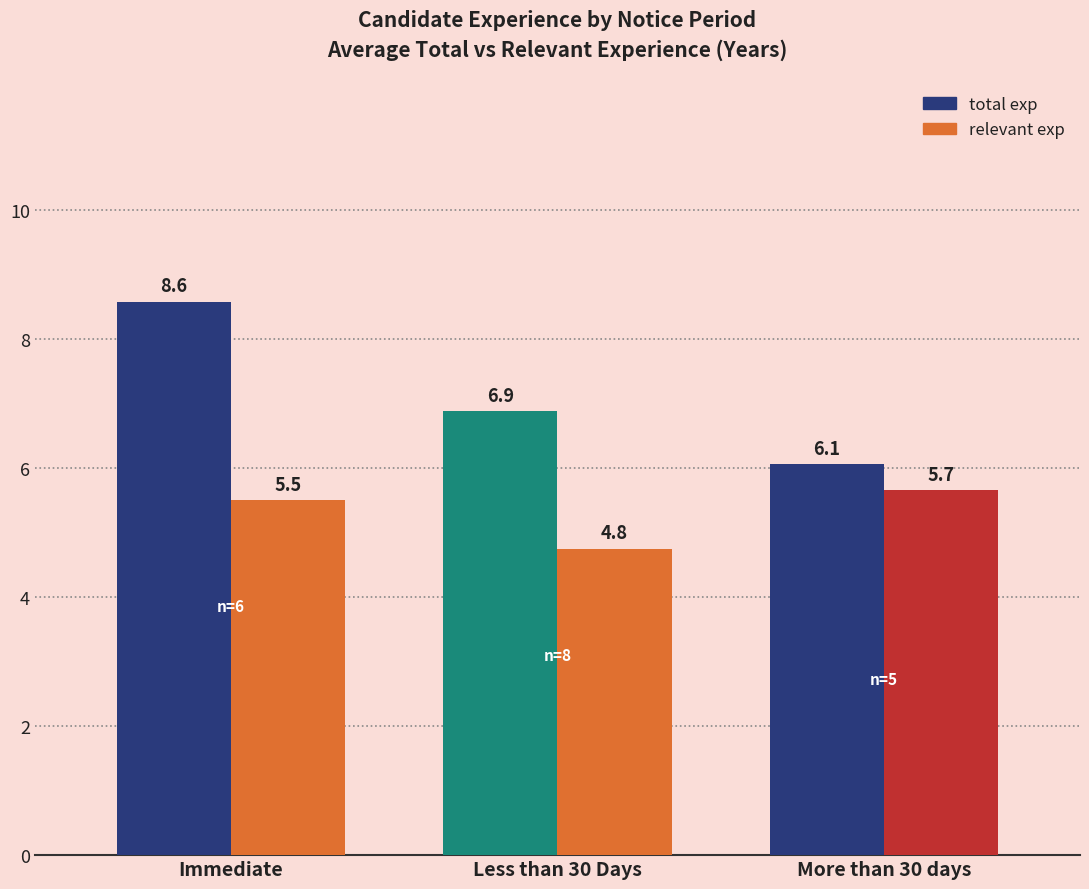

What is the spread (max minus min) of values at Less than 30 Days?

2.1